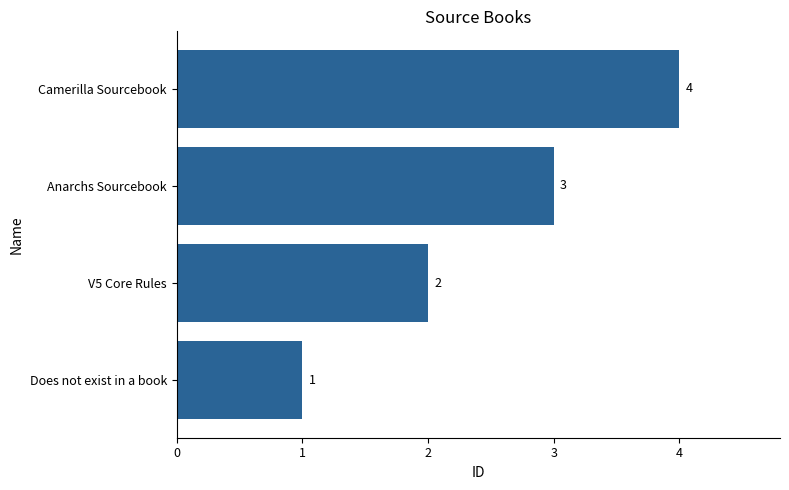

Count the values in the range 2 to 4.

3